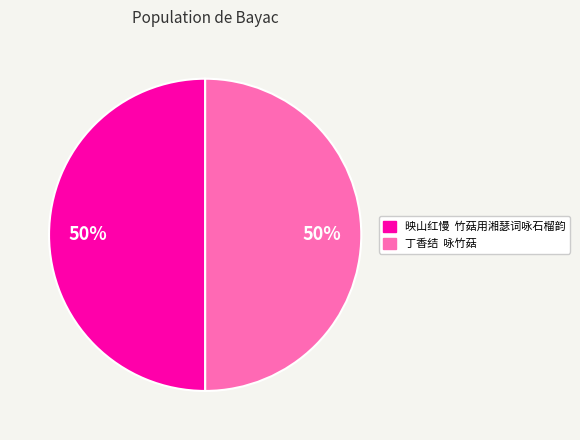

Is it true that 丁香结 咏竹菇 is 50% of the pie?

True